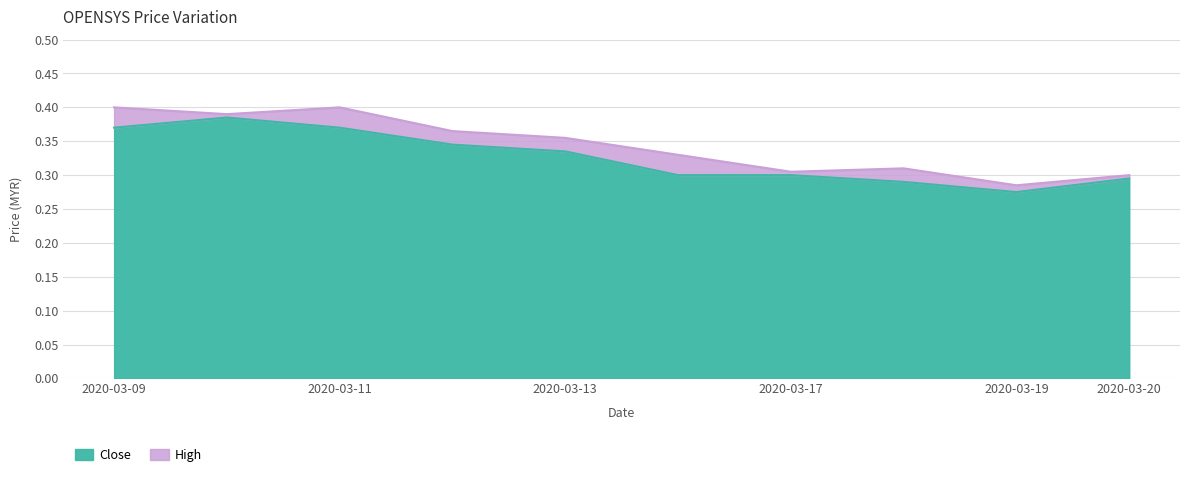

Is it true that high equals 0.6 at 2020-03-11?

False